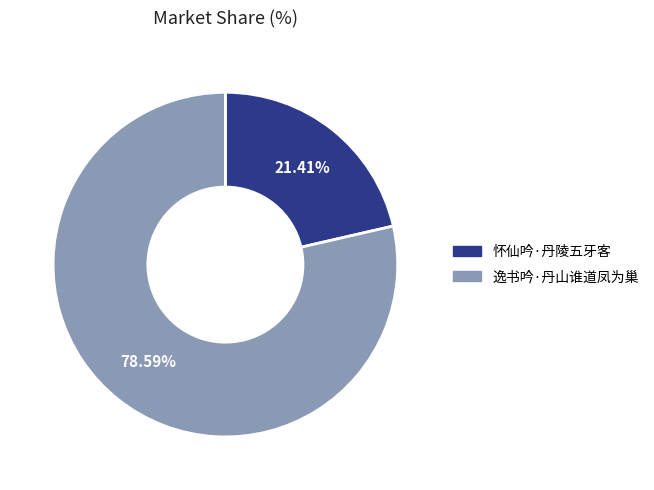

Which has a higher value, 怀仙吟·丹陵五牙客 or 逸书吟·丹山谁道凤为巢?

逸书吟·丹山谁道凤为巢